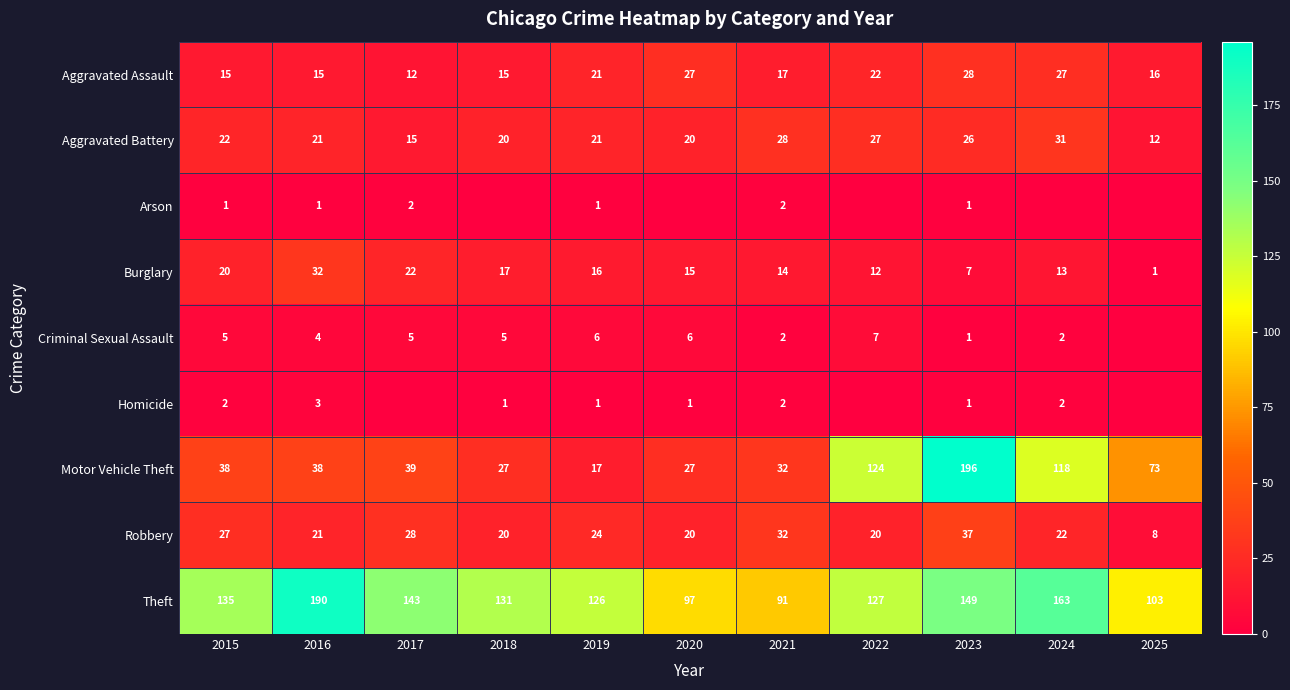

What is the sum of all Robbery values?

259